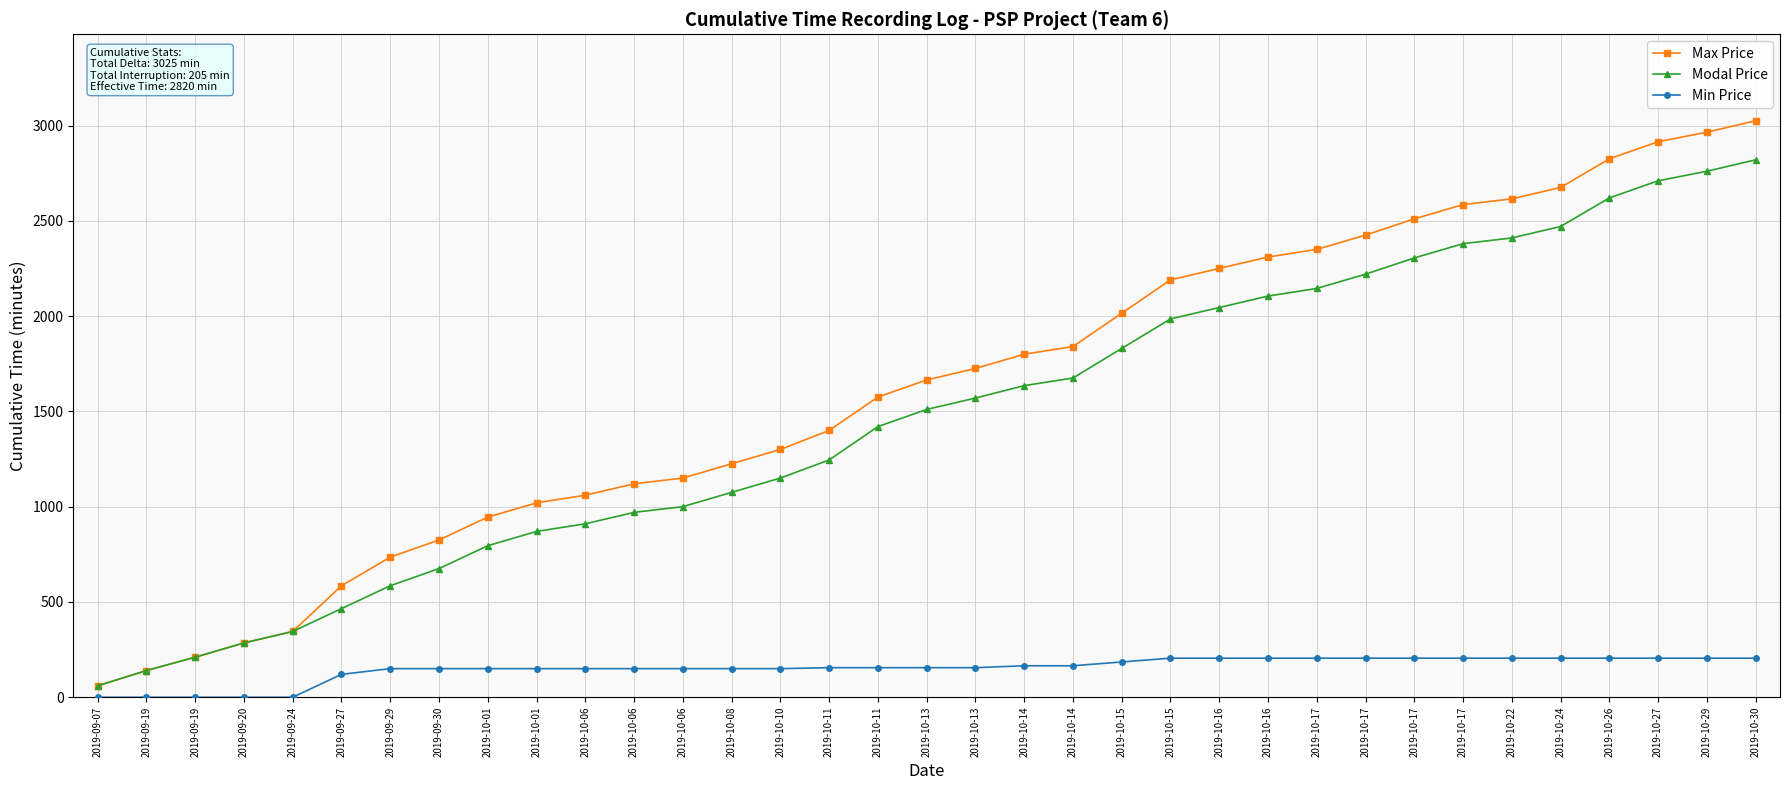

Between 2019-10-27 and 2019-10-26, which is larger?

2019-10-27